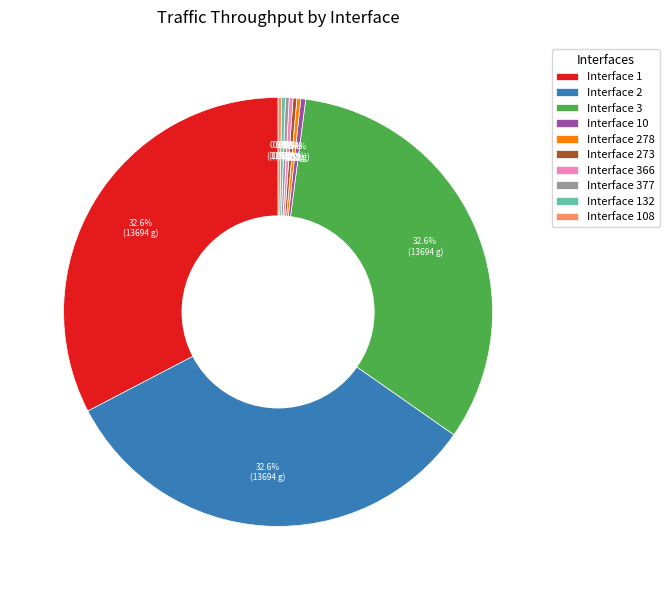

Which has a higher value, Interface 377 or Interface 2?

Interface 2